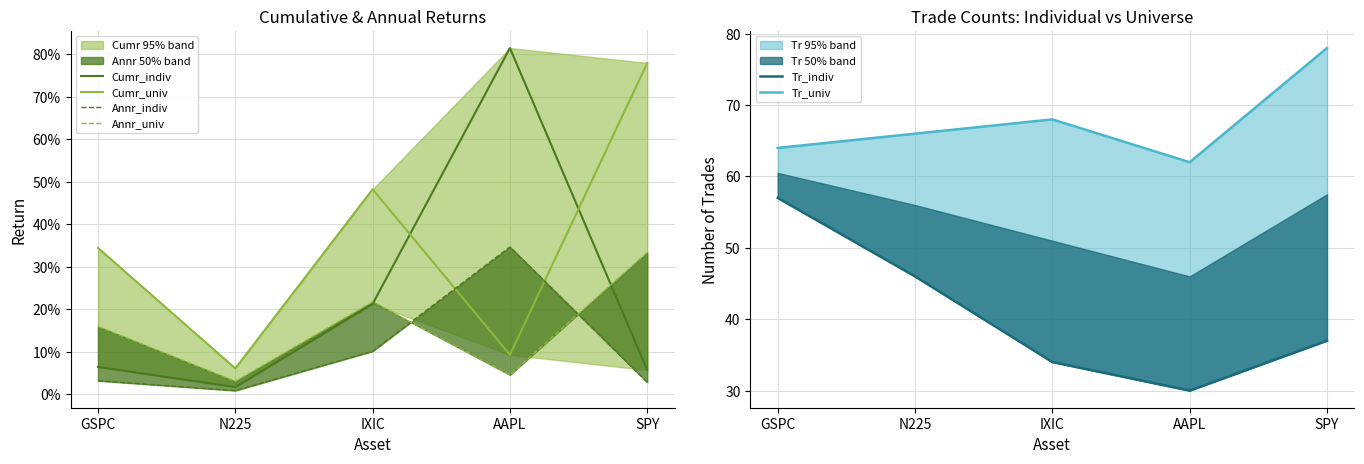

Where do Cumr_univ and Cumr_indiv first cross each other?

IXIC and AAPL